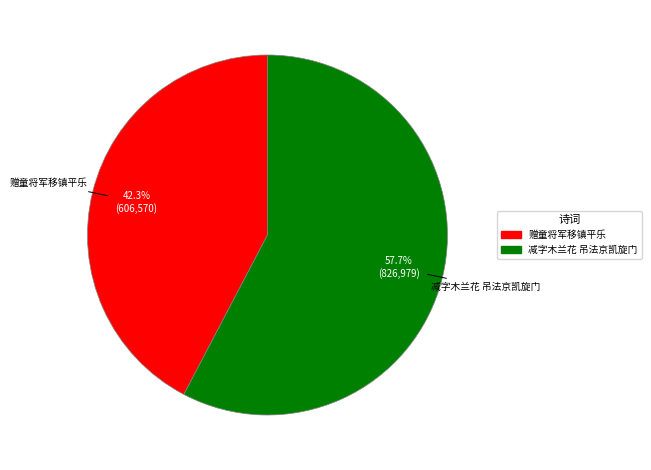

Is there any slice that represents more than half of the pie?

Yes